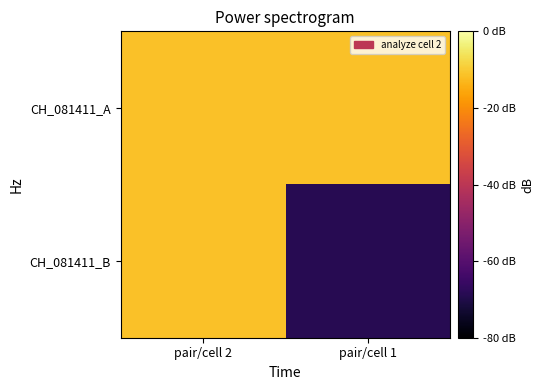

How many categories are shown in the chart?

2